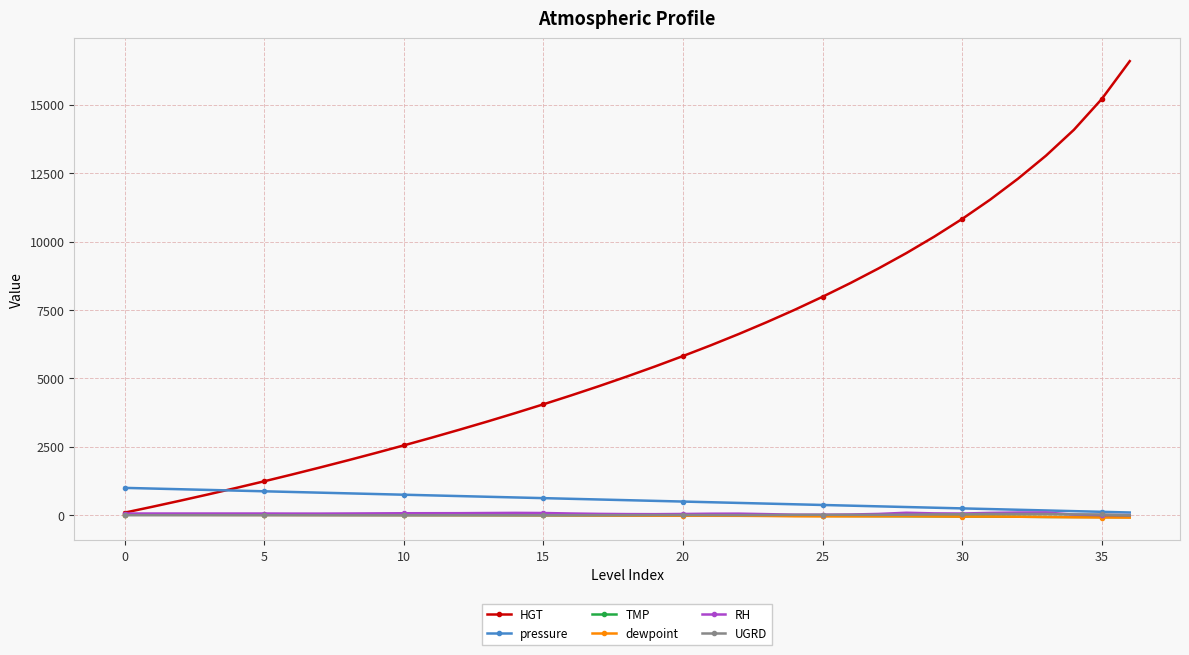

Which series has the largest total across all categories?

HGT